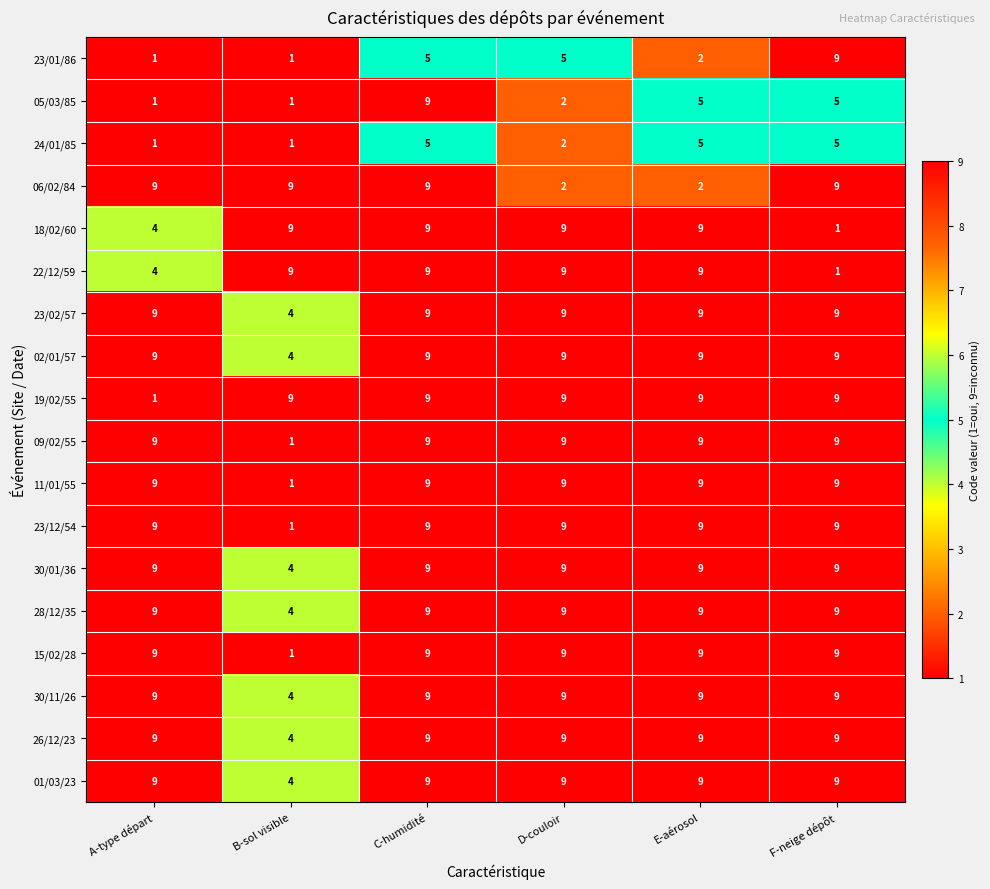

At which category is the sum across all series the highest?

C-humidité